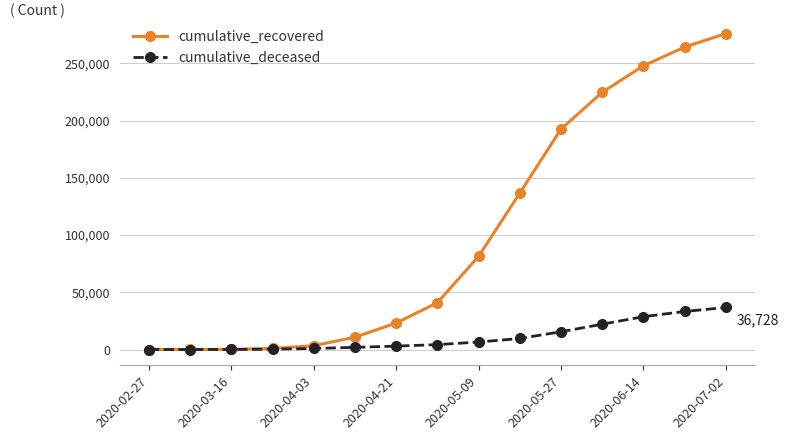

What is the maximum value for cumulative_deceased?

36728